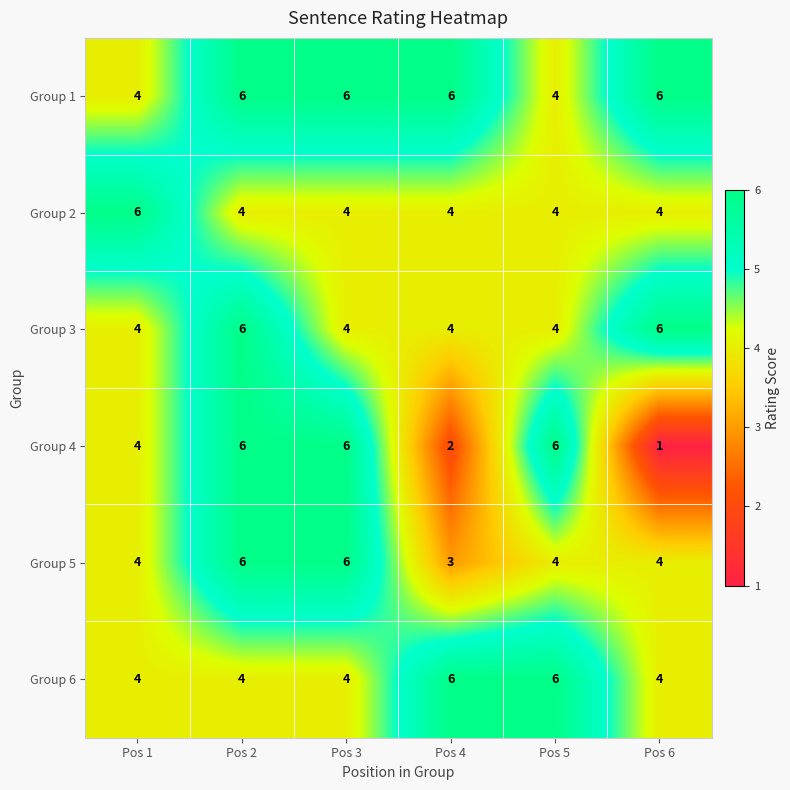

At which category is the sum across all series the highest?

Pos 2